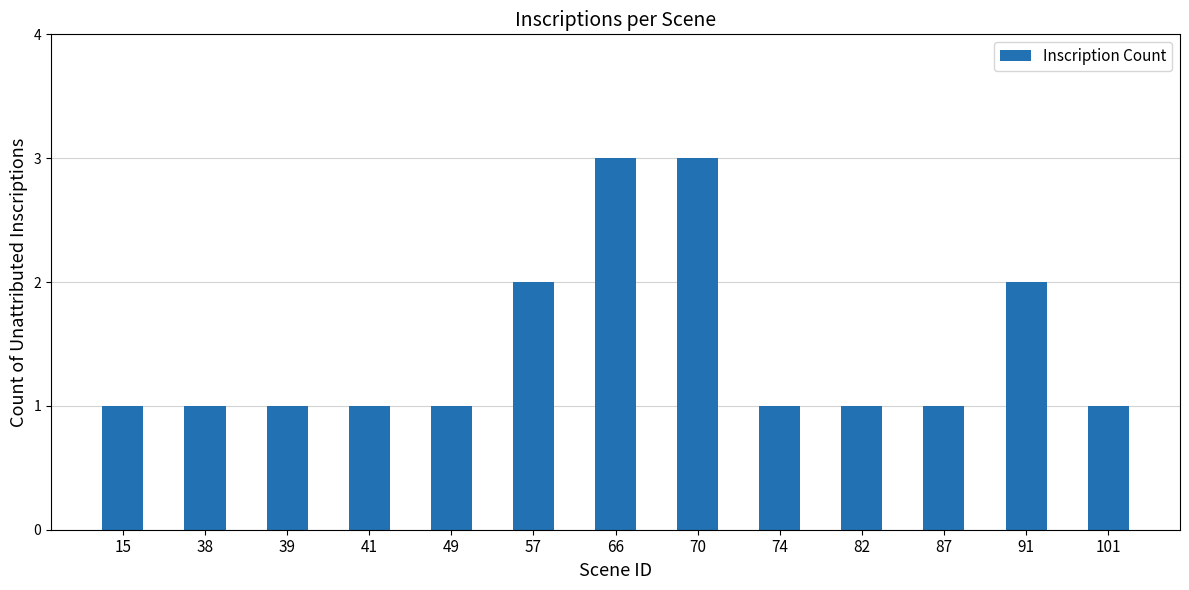

What is the greatest value displayed?

3